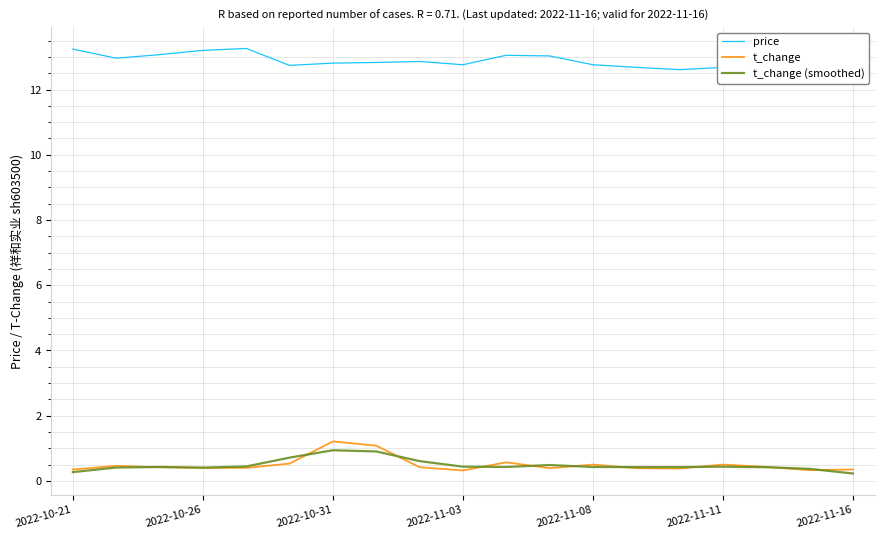

Reading left to right, what are all the values shown in this chart?

price: 13.2	13.0	13.1	13.2	13.3	12.7	12.8	12.8	12.9	12.8	13.1	13.0	12.8	12.7	12.6	12.7	12.4	12.5	12.5
t_change: 0.3	0.5	0.4	0.4	0.4	0.5	1.2	1.1	0.4	0.3	0.6	0.4	0.5	0.4	0.4	0.5	0.4	0.3	0.3
t_change (smoothed): 0.3	0.4	0.4	0.4	0.4	0.7	0.9	0.9	0.6	0.4	0.4	0.5	0.4	0.4	0.4	0.4	0.4	0.4	0.2